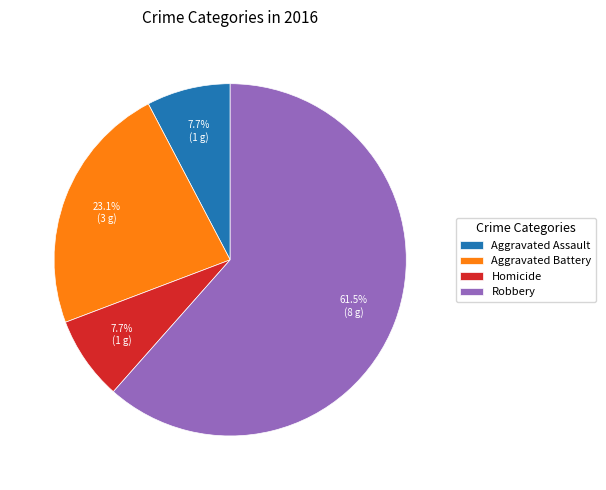

How many segments does this pie chart have?

4